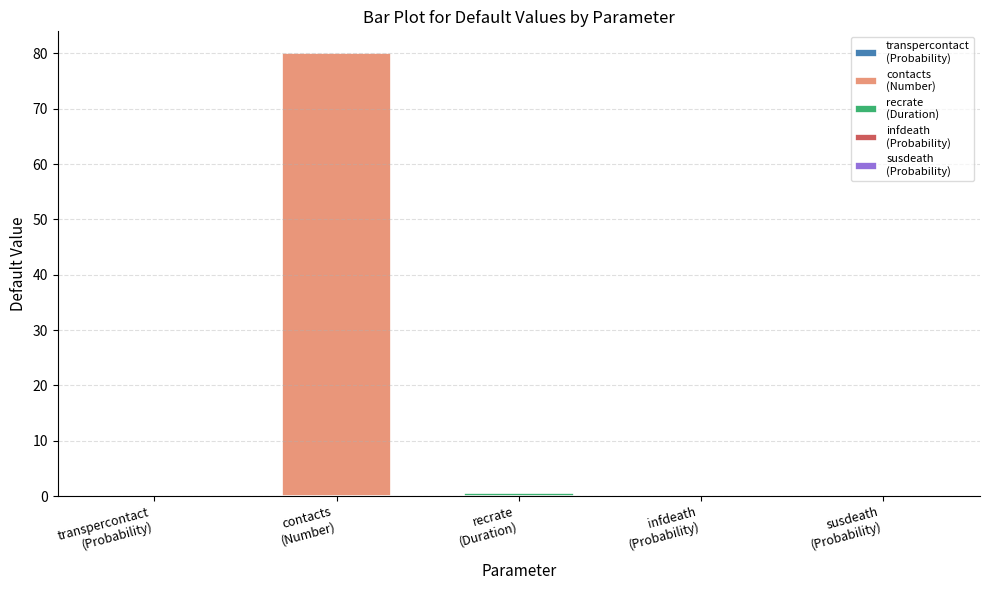

List the labels in order of value, largest first.

Number, Duration, Probability (infdeath), Probability (susdeath), Probability